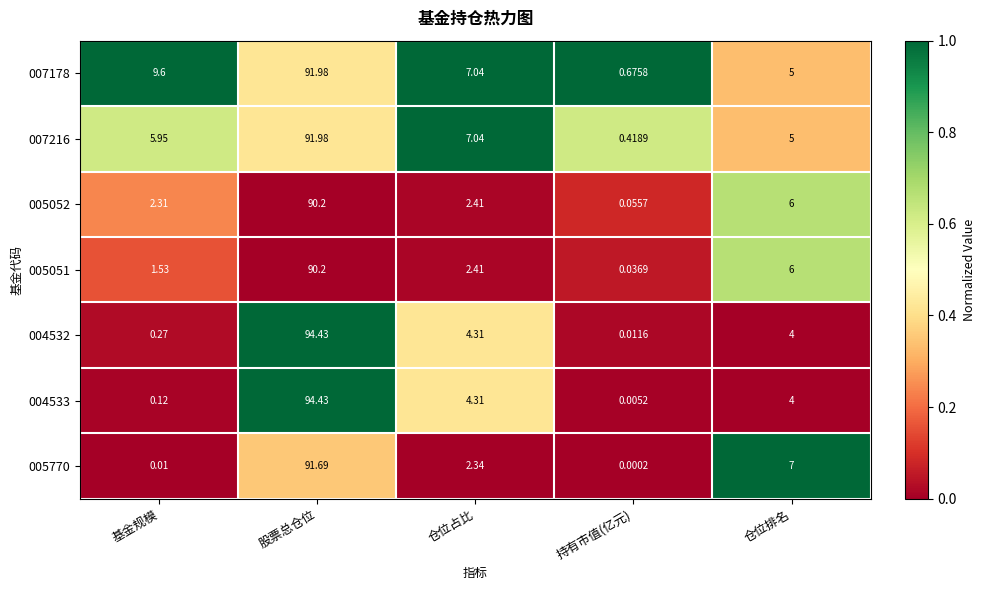

Which category has the lowest value in the 007216 series?

持有市值(亿元)